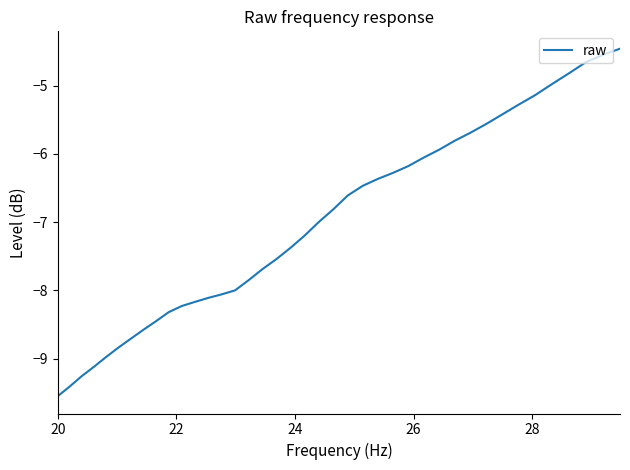

What is the maximum value shown in the chart?

-4.5